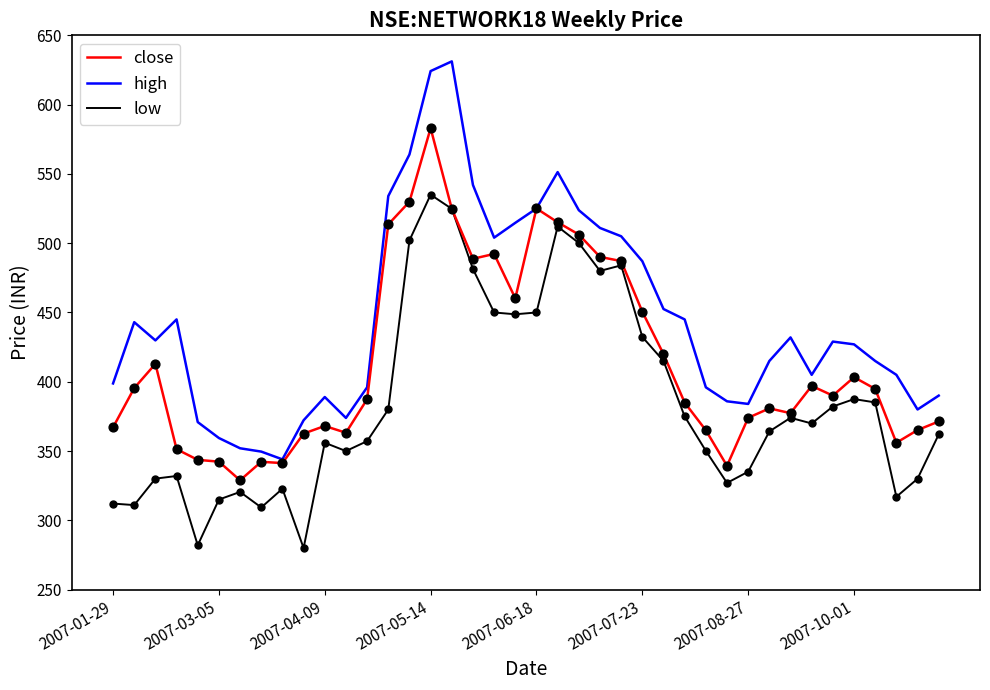

Which series has the widest spread of values?

high